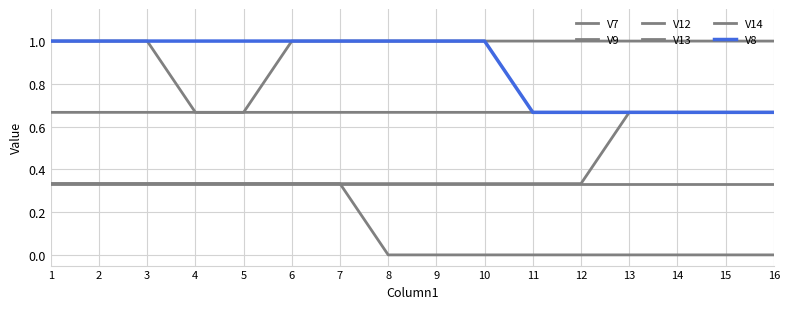

Is it true that V13 equals 0.3 at 12?

True